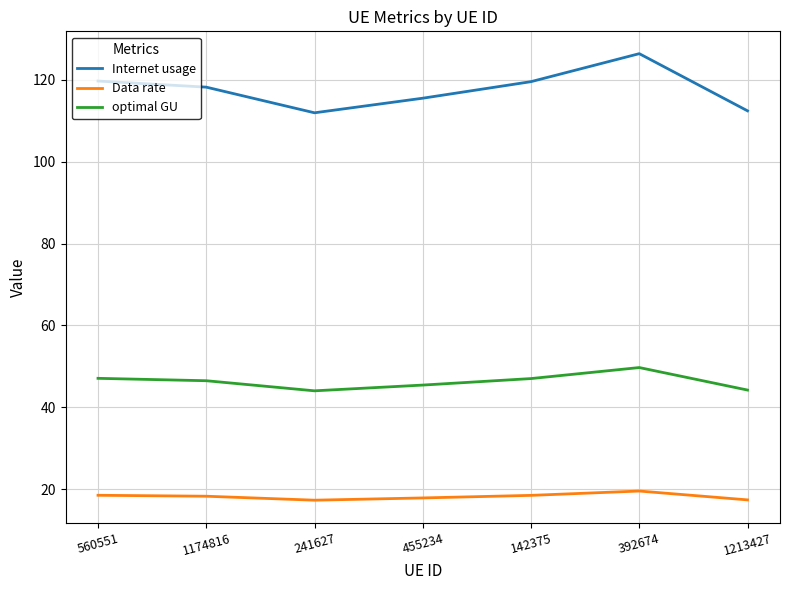

Does the chart have visible grid lines?

Yes